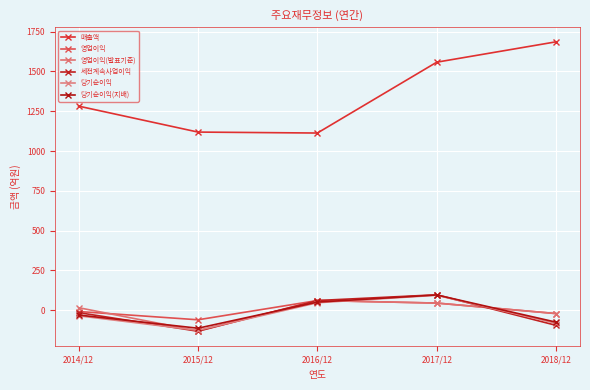

True or false: 매출액 and 당기순이익(지배) intersect in this chart.

False